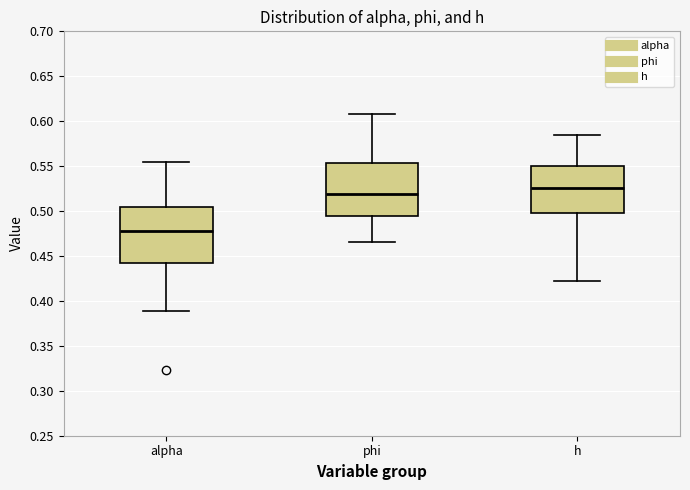

Reading left to right, read every box against the y-axis: the position of its median line, the range the box covers, and the ends of its whiskers. The values are not printed on the chart, so give them approximately, as read against the axis.

alpha: median 0.480, box 0.445 to 0.505, whiskers 0.390 to 0.555
phi: median 0.520, box 0.495 to 0.555, whiskers 0.465 to 0.605
h: median 0.525, box 0.500 to 0.550, whiskers 0.420 to 0.585